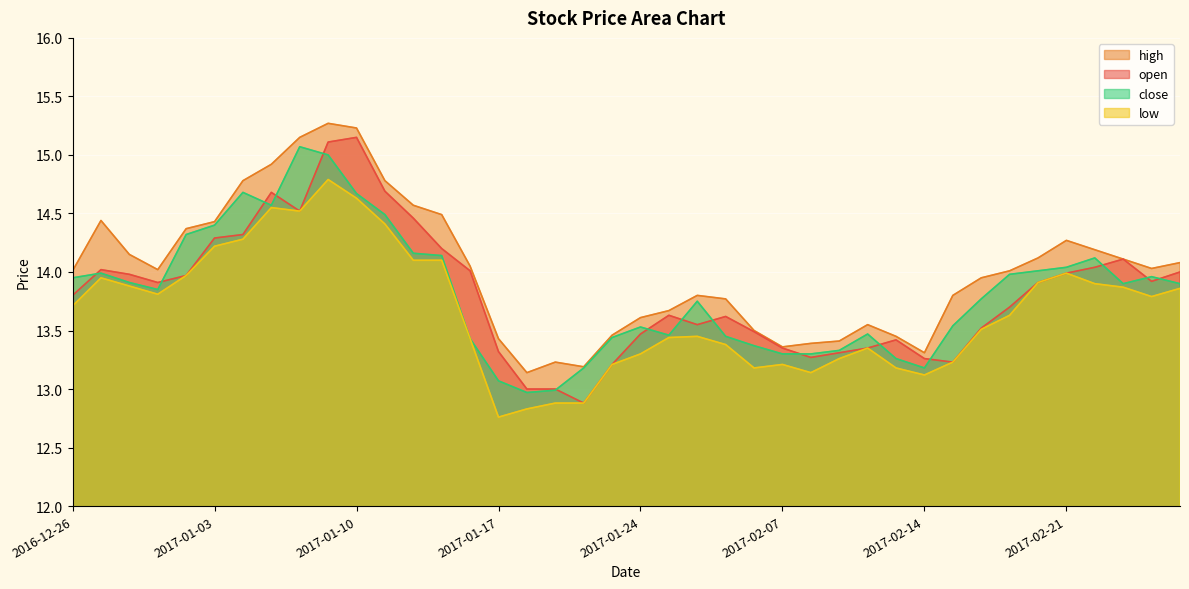

Reading left to right, extract all data points from this chart.

open: 2016-12-26=13.8	2016-12-27=14.0	2016-12-28=14.0	2016-12-29=13.9	2016-12-30=14.0	2017-01-03=14.3	2017-01-04=14.3	2017-01-05=14.7	2017-01-06=14.5	2017-01-09=15.1	2017-01-10=15.2	2017-01-11=14.7	2017-01-12=14.5	2017-01-13=14.2	2017-01-16=14.0	2017-01-17=13.3	2017-01-18=13.0	2017-01-19=13.0	2017-01-20=12.9	2017-01-23=13.2	2017-01-24=13.5	2017-01-25=13.6	2017-01-26=13.6	2017-02-03=13.6	2017-02-06=13.5	2017-02-07=13.3	2017-02-08=13.3	2017-02-09=13.3	2017-02-10=13.3	2017-02-13=13.4	2017-02-14=13.3	2017-02-15=13.2	2017-02-16=13.5	2017-02-17=13.7	2017-02-20=13.9	2017-02-21=14.0	2017-02-22=14.0	2017-02-23=14.1	2017-02-24=13.9	2017-02-27=14.0
high: 2016-12-26=14.0	2016-12-27=14.4	2016-12-28=14.2	2016-12-29=14.0	2016-12-30=14.4	2017-01-03=14.4	2017-01-04=14.8	2017-01-05=14.9	2017-01-06=15.2	2017-01-09=15.3	2017-01-10=15.2	2017-01-11=14.8	2017-01-12=14.6	2017-01-13=14.5	2017-01-16=14.1	2017-01-17=13.4	2017-01-18=13.1	2017-01-19=13.2	2017-01-20=13.2	2017-01-23=13.5	2017-01-24=13.6	2017-01-25=13.7	2017-01-26=13.8	2017-02-03=13.8	2017-02-06=13.5	2017-02-07=13.4	2017-02-08=13.4	2017-02-09=13.4	2017-02-10=13.6	2017-02-13=13.4	2017-02-14=13.3	2017-02-15=13.8	2017-02-16=13.9	2017-02-17=14.0	2017-02-20=14.1	2017-02-21=14.3	2017-02-22=14.2	2017-02-23=14.1	2017-02-24=14.0	2017-02-27=14.1
low: 2016-12-26=13.7	2016-12-27=13.9	2016-12-28=13.9	2016-12-29=13.8	2016-12-30=14.0	2017-01-03=14.2	2017-01-04=14.3	2017-01-05=14.6	2017-01-06=14.5	2017-01-09=14.8	2017-01-10=14.6	2017-01-11=14.4	2017-01-12=14.1	2017-01-13=14.1	2017-01-16=13.4	2017-01-17=12.8	2017-01-18=12.8	2017-01-19=12.9	2017-01-20=12.9	2017-01-23=13.2	2017-01-24=13.3	2017-01-25=13.4	2017-01-26=13.4	2017-02-03=13.4	2017-02-06=13.2	2017-02-07=13.2	2017-02-08=13.1	2017-02-09=13.3	2017-02-10=13.3	2017-02-13=13.2	2017-02-14=13.1	2017-02-15=13.2	2017-02-16=13.5	2017-02-17=13.6	2017-02-20=13.9	2017-02-21=14.0	2017-02-22=13.9	2017-02-23=13.9	2017-02-24=13.8	2017-02-27=13.9
close: 2016-12-26=13.9	2016-12-27=14.0	2016-12-28=13.9	2016-12-29=13.8	2016-12-30=14.3	2017-01-03=14.4	2017-01-04=14.7	2017-01-05=14.6	2017-01-06=15.1	2017-01-09=15.0	2017-01-10=14.7	2017-01-11=14.5	2017-01-12=14.2	2017-01-13=14.1	2017-01-16=13.4	2017-01-17=13.1	2017-01-18=13.0	2017-01-19=13.0	2017-01-20=13.2	2017-01-23=13.4	2017-01-24=13.5	2017-01-25=13.5	2017-01-26=13.8	2017-02-03=13.4	2017-02-06=13.4	2017-02-07=13.3	2017-02-08=13.3	2017-02-09=13.3	2017-02-10=13.5	2017-02-13=13.3	2017-02-14=13.2	2017-02-15=13.5	2017-02-16=13.8	2017-02-17=14.0	2017-02-20=14.0	2017-02-21=14.0	2017-02-22=14.1	2017-02-23=13.9	2017-02-24=14.0	2017-02-27=13.9